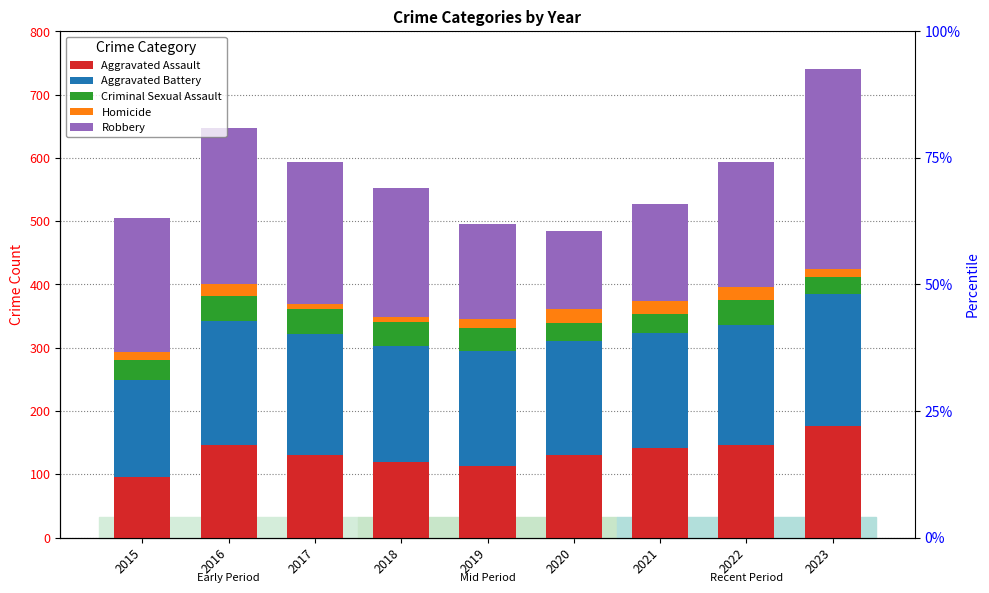

At which category is the sum across all series the highest?

2023